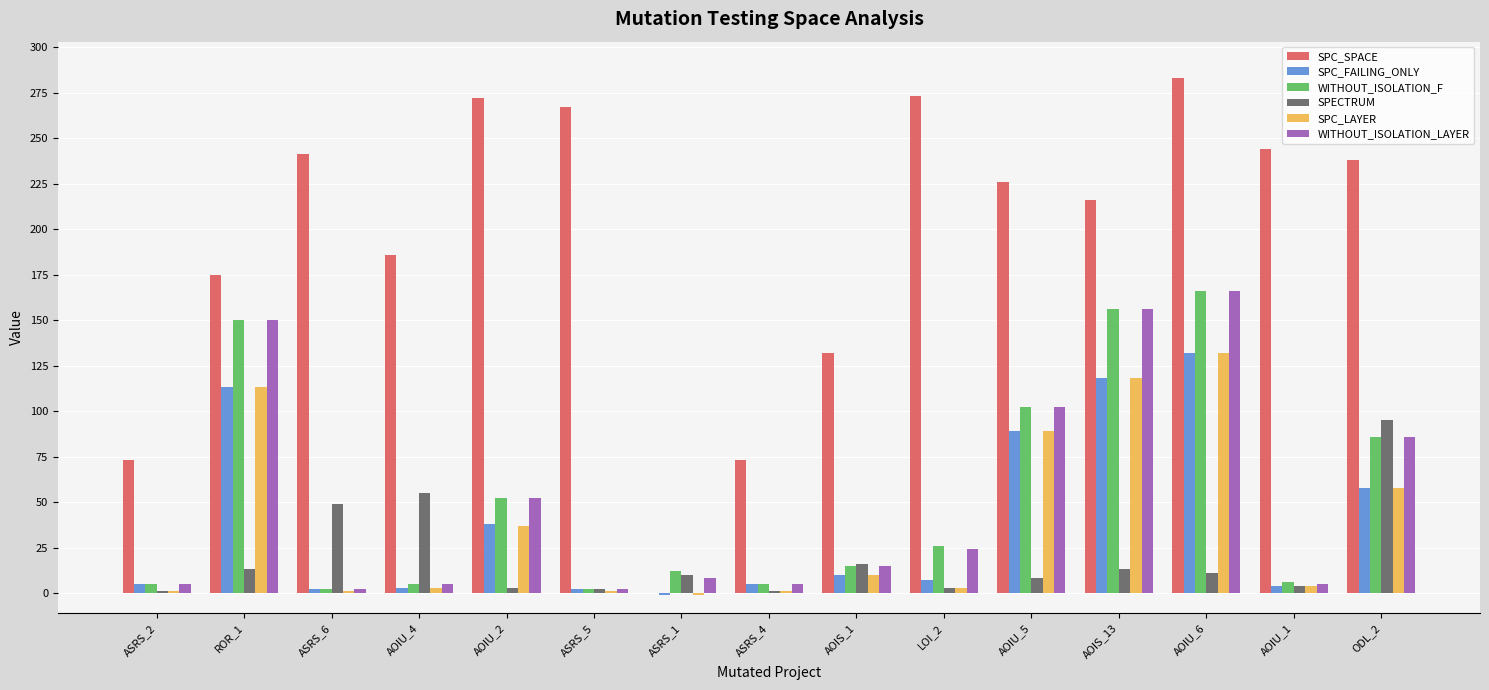

The value of SPECTRUM at ODL_2 is 95. True or false?

True